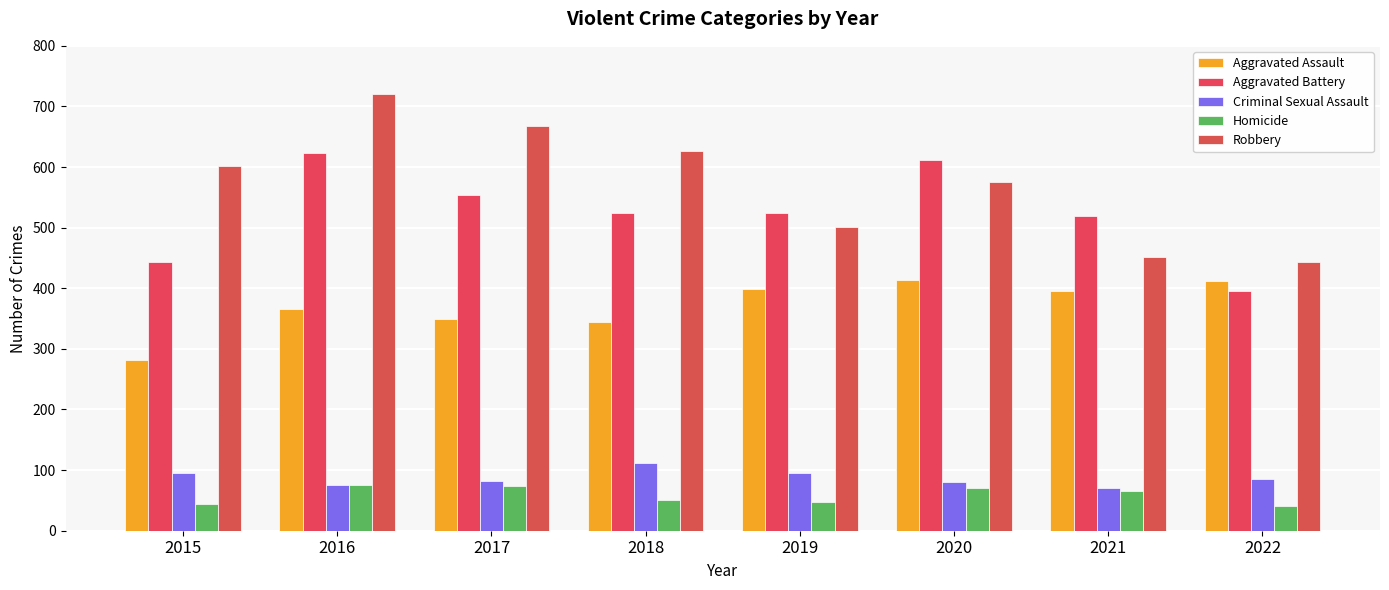

The Robbery series shows 575 at 2020. True or false?

True